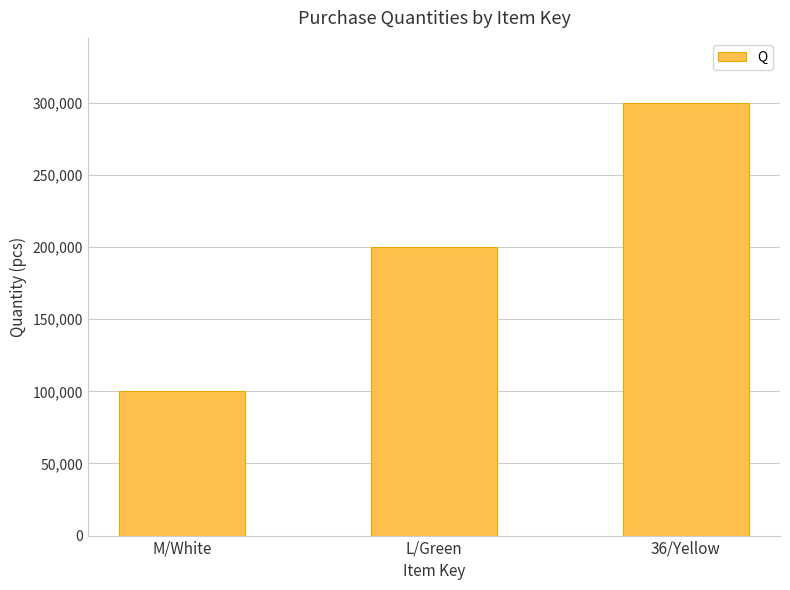

Count the number of categories in the chart.

3